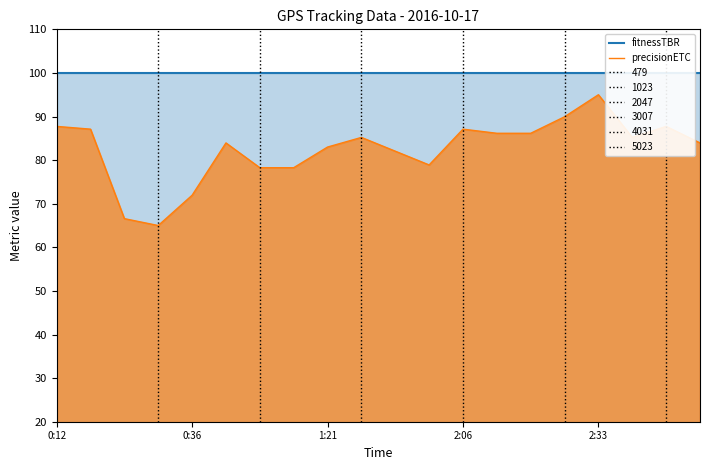

What is the difference between the maximum and minimum values in the precisionETC series?

30.0